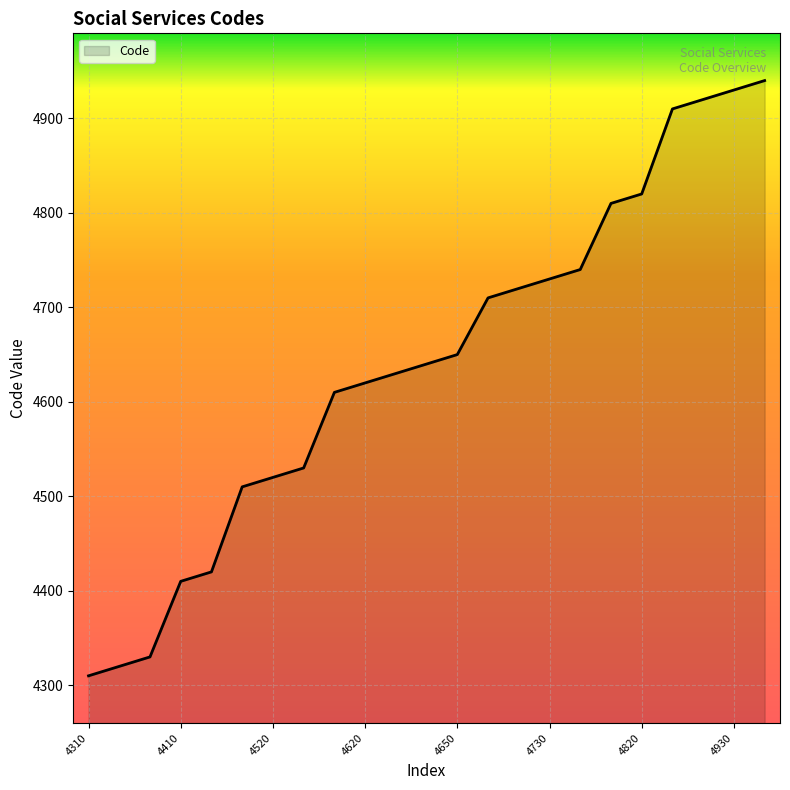

What is the greatest value displayed?

4940